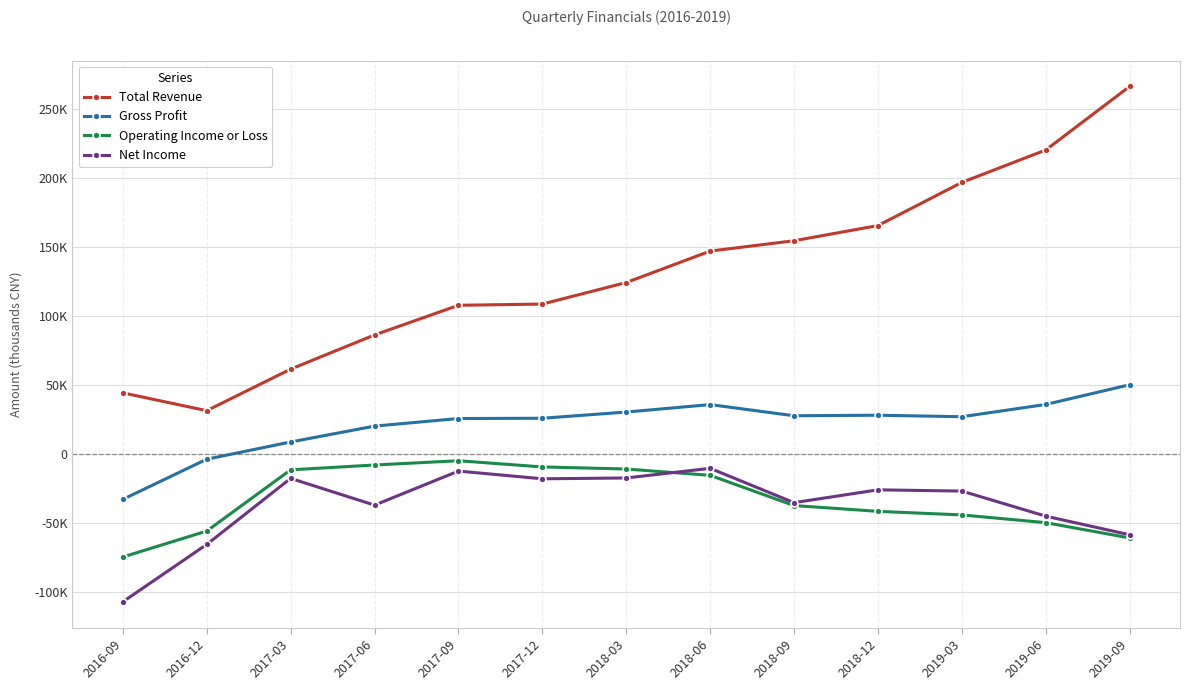

What are all the series names shown in the legend?

Total Revenue, Gross Profit, Operating Income or Loss, Net Income